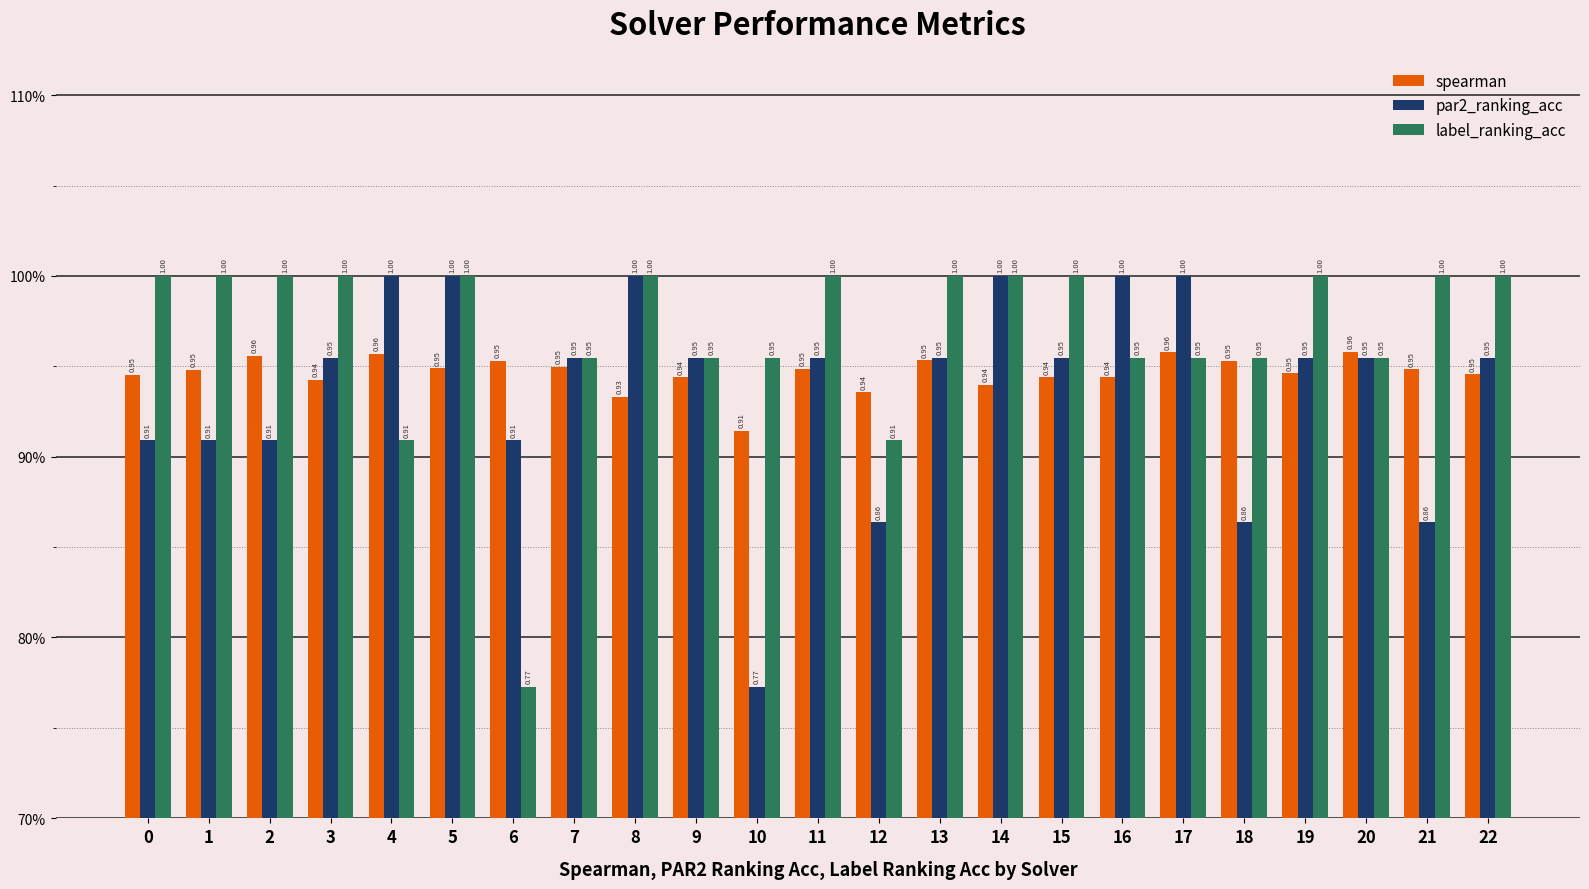

Reading left to right, what are all the values shown in this chart?

spearman: 0=0.9	1=0.9	2=1.0	3=0.9	4=1.0	5=0.9	6=1.0	7=0.9	8=0.9	9=0.9	10=0.9	11=0.9	12=0.9	13=1.0	14=0.9	15=0.9	16=0.9	17=1.0	18=1.0	19=0.9	20=1.0	21=0.9	22=0.9
par2_ranking_acc: 0=0.9	1=0.9	2=0.9	3=1.0	4=1.0	5=1.0	6=0.9	7=1.0	8=1.0	9=1.0	10=0.8	11=1.0	12=0.9	13=1.0	14=1.0	15=1.0	16=1.0	17=1.0	18=0.9	19=1.0	20=1.0	21=0.9	22=1.0
label_ranking_acc: 0=1.0	1=1.0	2=1.0	3=1.0	4=0.9	5=1.0	6=0.8	7=1.0	8=1.0	9=1.0	10=1.0	11=1.0	12=0.9	13=1.0	14=1.0	15=1.0	16=1.0	17=1.0	18=1.0	19=1.0	20=1.0	21=1.0	22=1.0